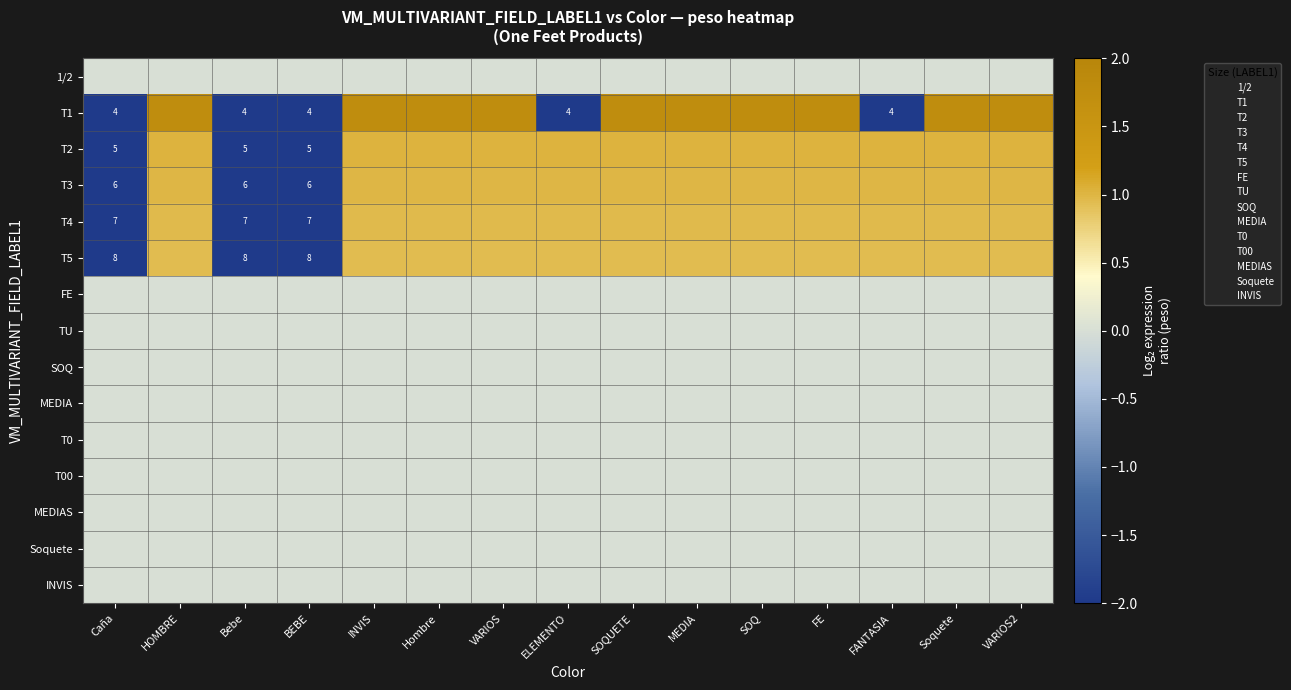

What is the maximum value shown in the chart?

1.8